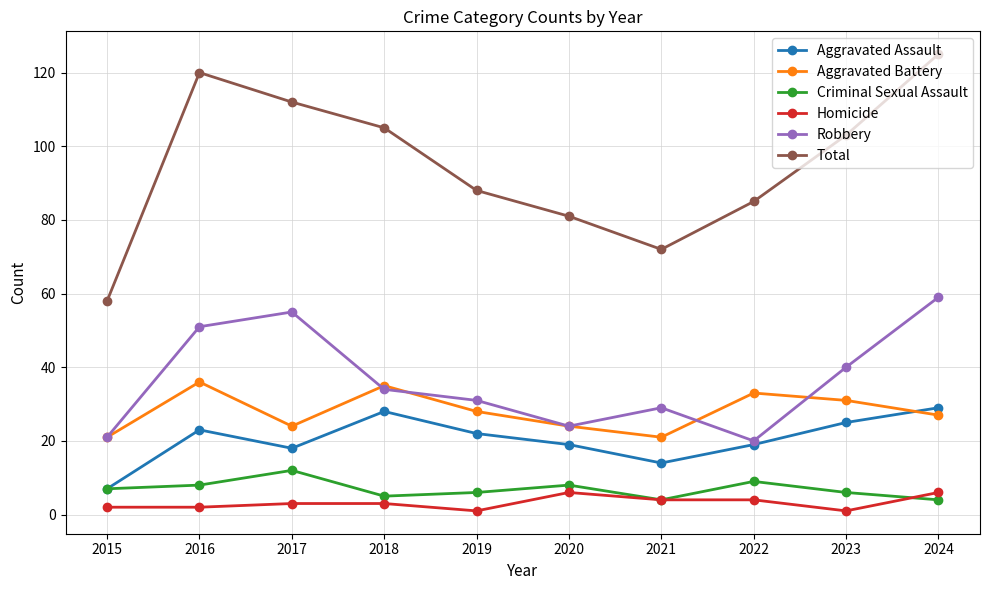

Does the chart have visible grid lines?

Yes